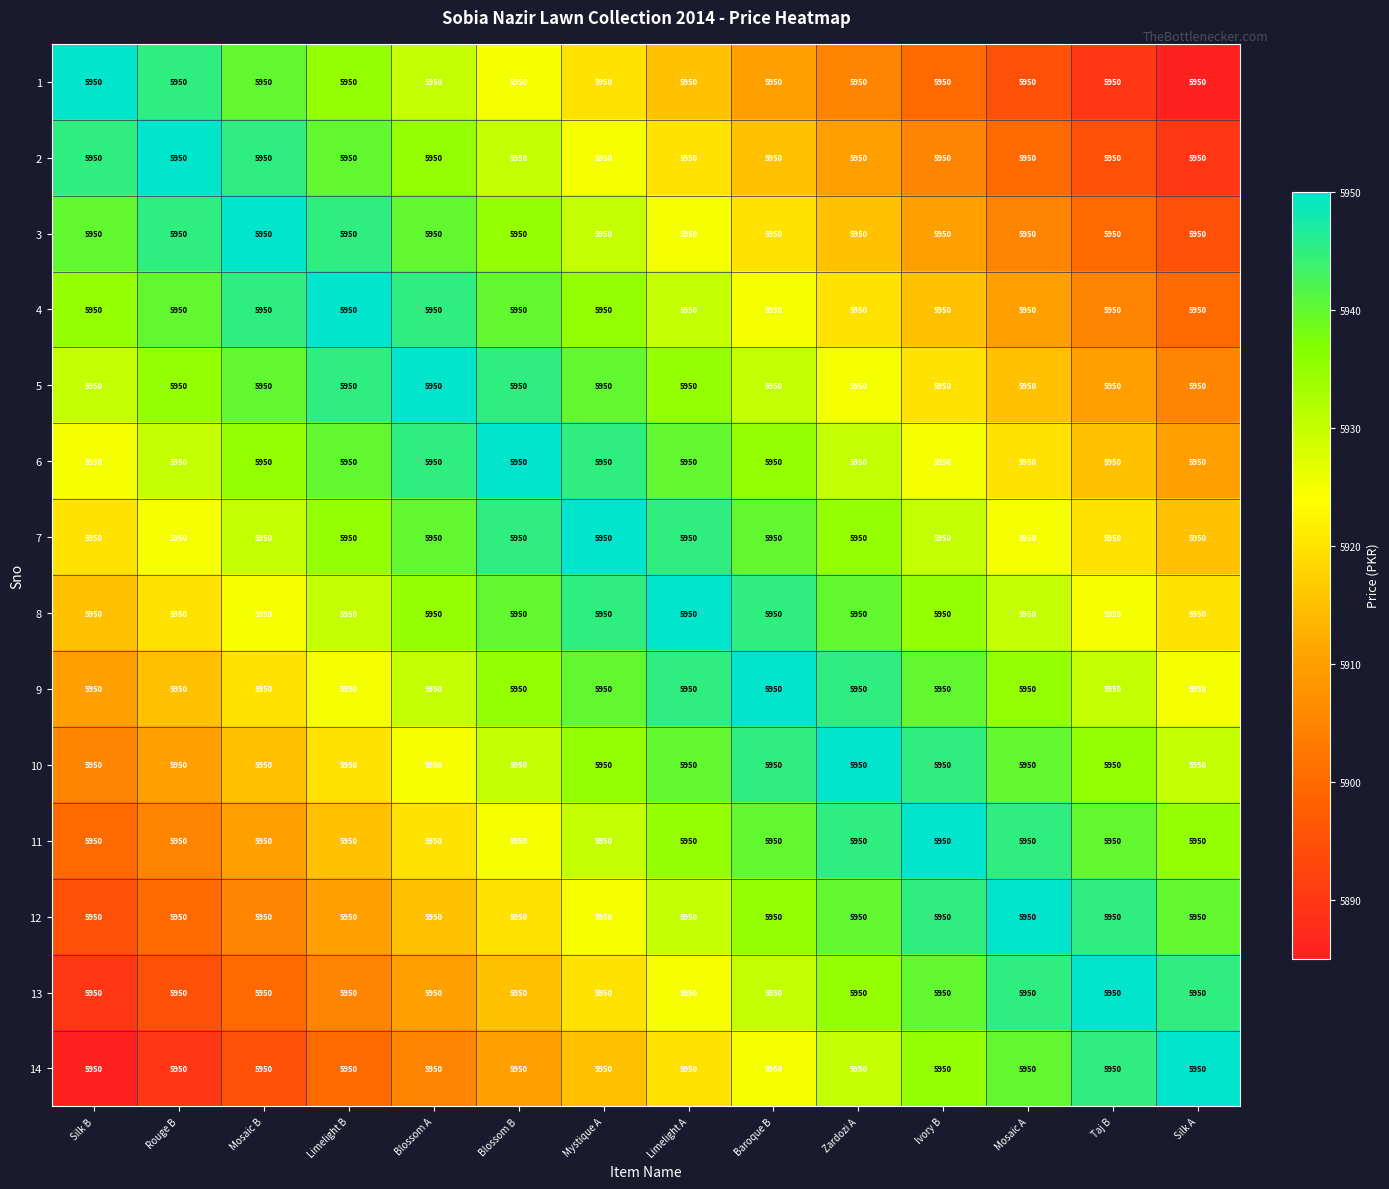

Rank the series at Silk A from highest to lowest value.

14, 13, 12, 11, 10, 9, 8, 7, 6, 5, 4, 3, 2, 1